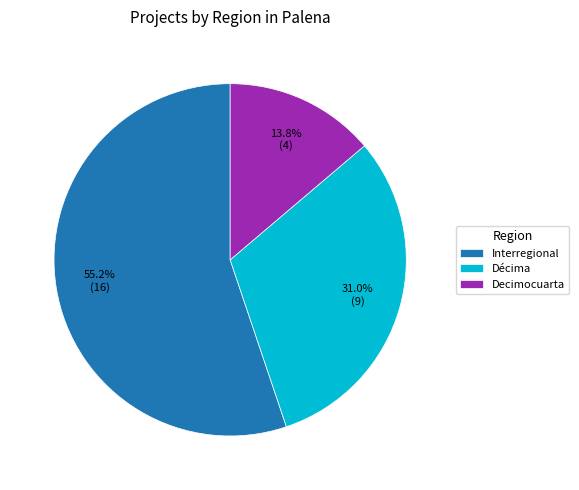

Which category accounts for the majority?

Interregional